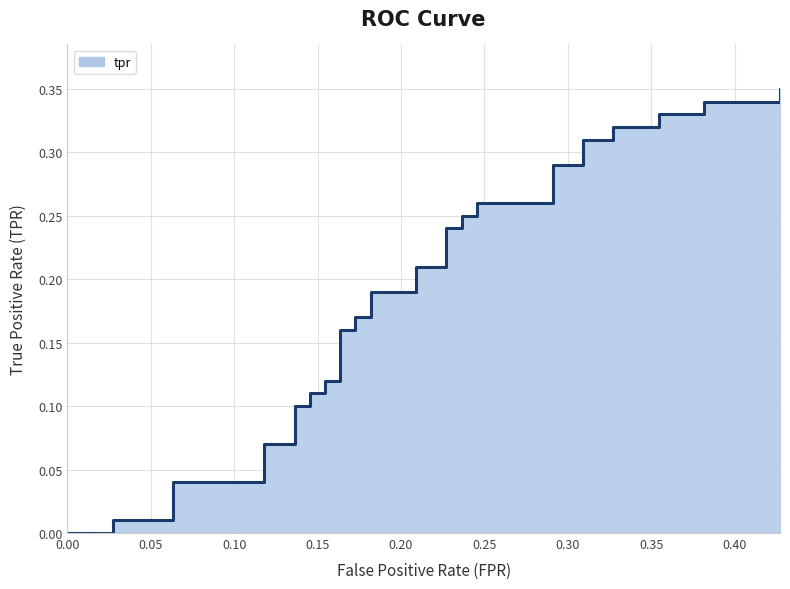

List the labels in order of value, smallest first.

0.0, 0.00909090909090909, 0.02727272727272727, 0.02727272727272727, 0.06363636363636363, 0.06363636363636363, 0.11818181818181818, 0.11818181818181818, 0.13636363636363635, 0.13636363636363635, 0.14545454545454545, 0.14545454545454545, 0.15454545454545454, 0.15454545454545454, 0.16363636363636364, 0.16363636363636364, 0.17272727272727273, 0.17272727272727273, 0.18181818181818182, 0.18181818181818182, 0.20909090909090908, 0.20909090909090908, 0.22727272727272727, 0.22727272727272727, 0.23636363636363636, 0.23636363636363636, 0.24545454545454545, 0.24545454545454545, 0.2909090909090909, 0.2909090909090909, 0.3090909090909091, 0.3090909090909091, 0.32727272727272727, 0.32727272727272727, 0.35454545454545455, 0.35454545454545455, 0.38181818181818183, 0.38181818181818183, 0.42727272727272725, 0.42727272727272725